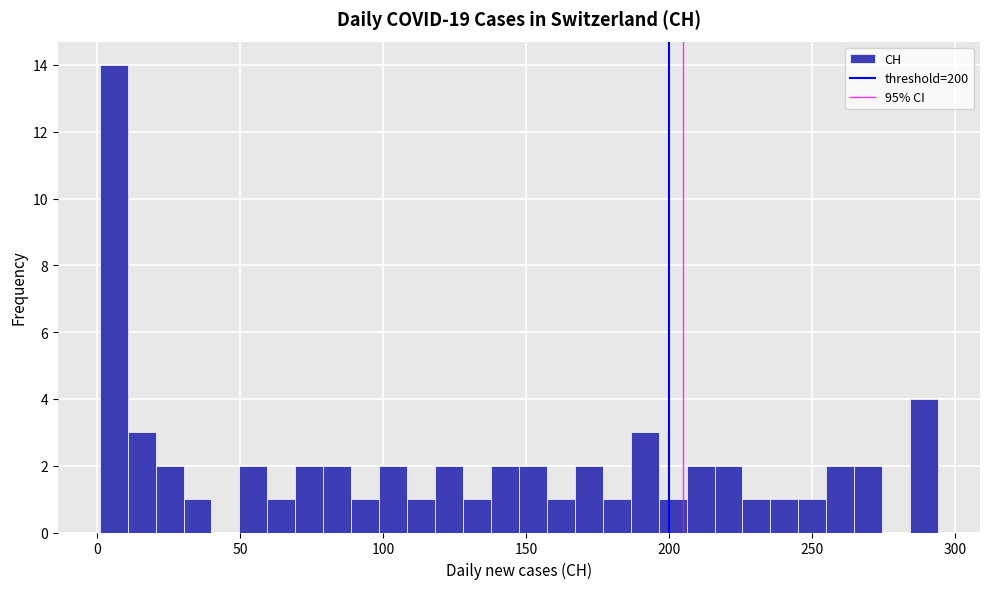

Read against the x-axis, roughly where is the centre of the tallest bar?

5